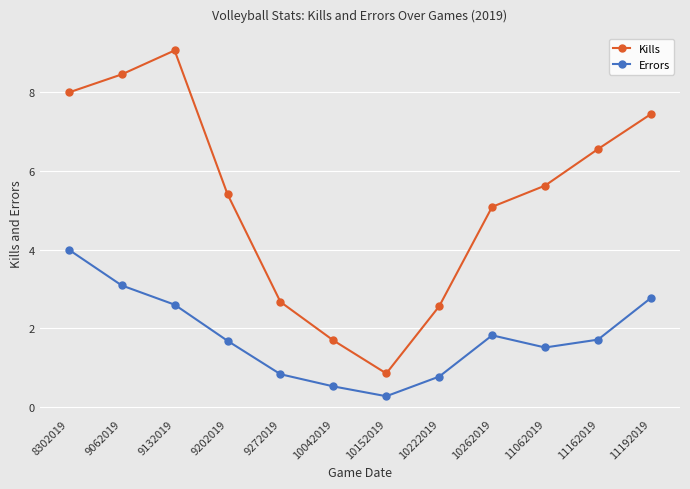

What value does the Errors series have at 10152019?

0.3